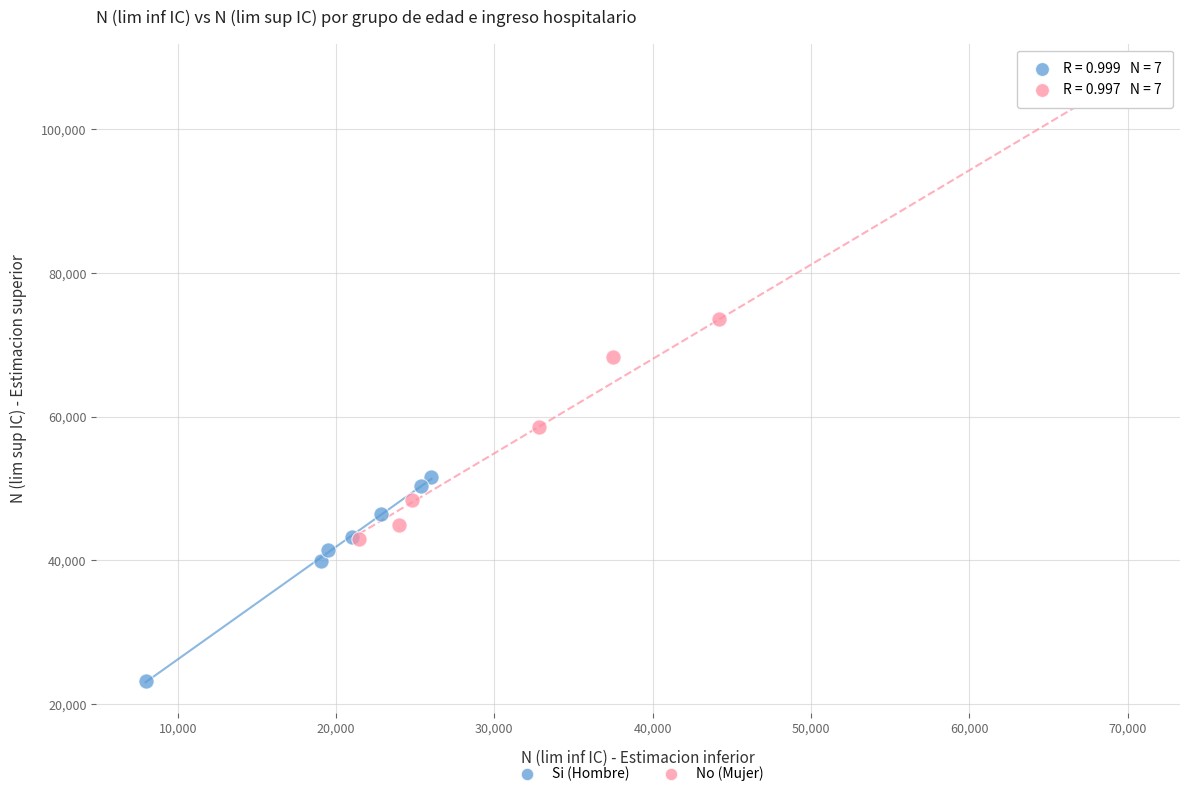

What are all the series names shown in the legend?

Si (Hombre), No (Mujer)